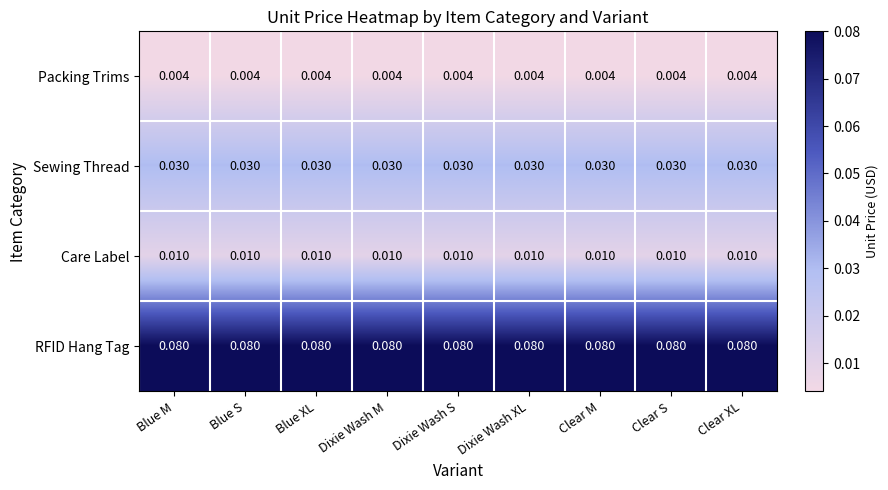

Is the value of Care Label at Blue S greater than the value of RFID Hang Tag at Blue XL?

No